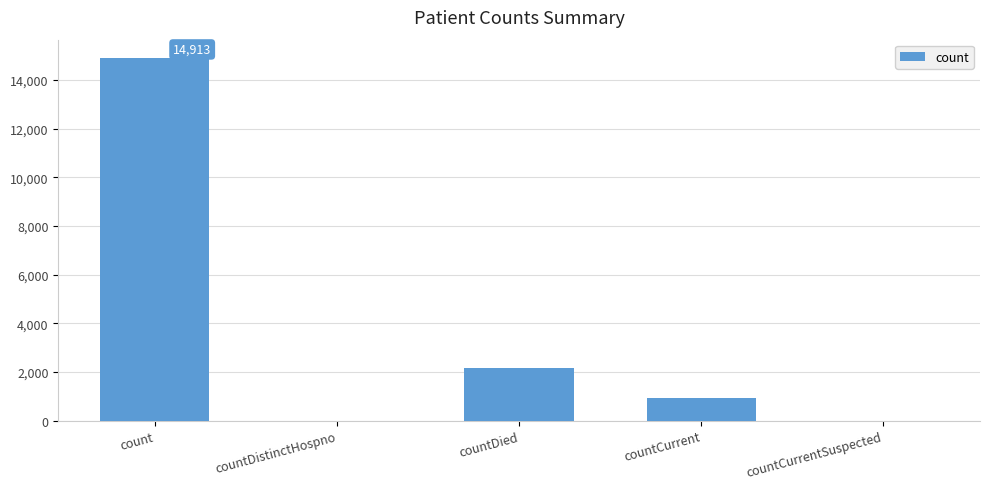

What is the greatest value displayed?

14913